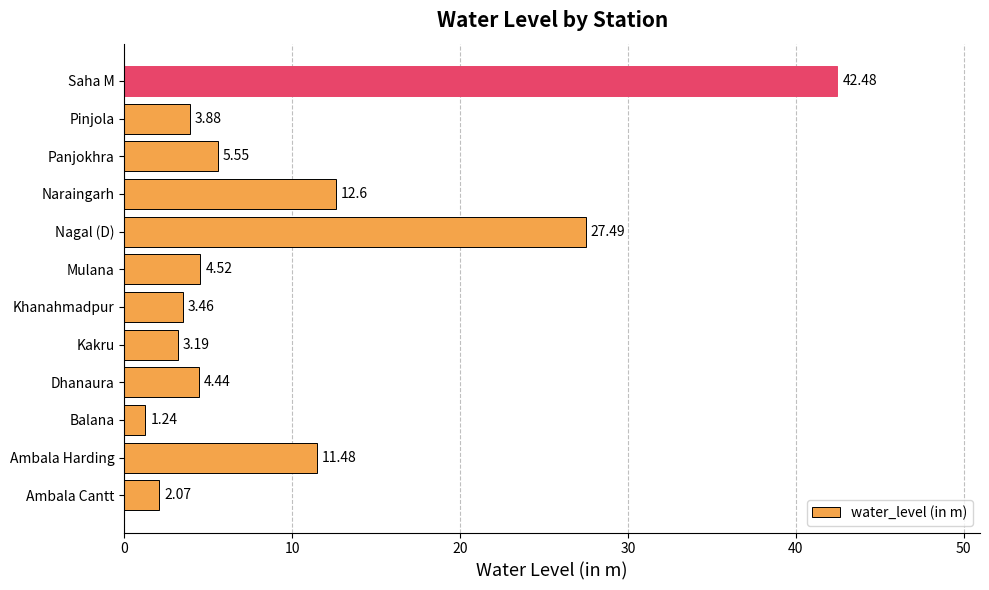

List the labels in order of value, largest first.

Saha M, Nagal (D), Naraingarh, Ambala Harding, Panjokhra, Mulana, Dhanaura, Pinjola, Khanahmadpur, Kakru, Ambala Cantt, Balana